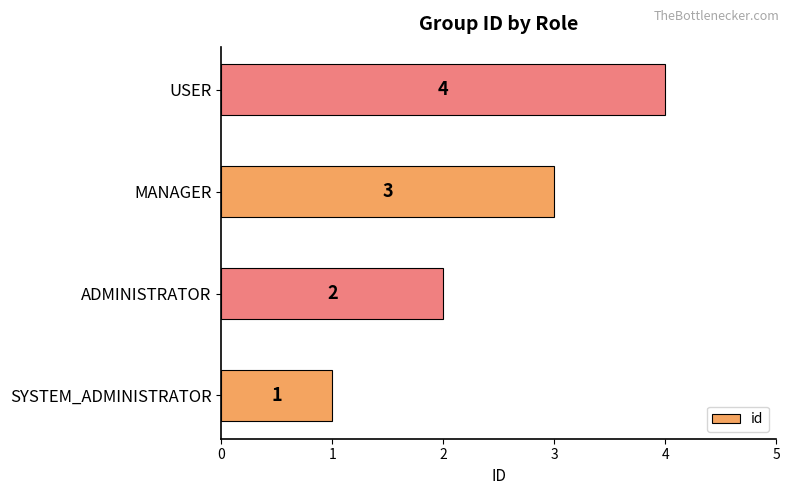

List the labels in order of value, smallest first.

SYSTEM_ADMINISTRATOR, ADMINISTRATOR, MANAGER, USER